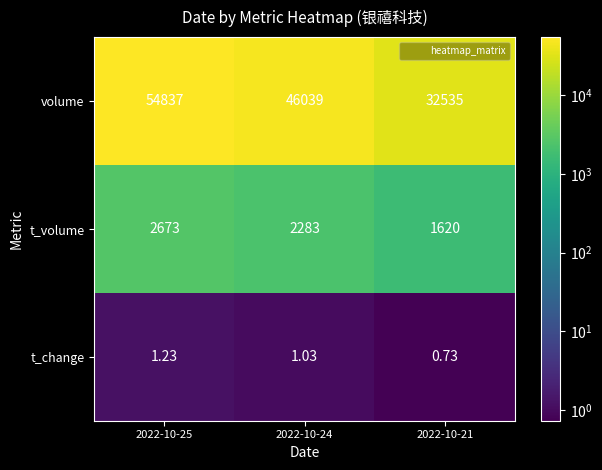

At how many categories does at least one series exceed 42463?

2